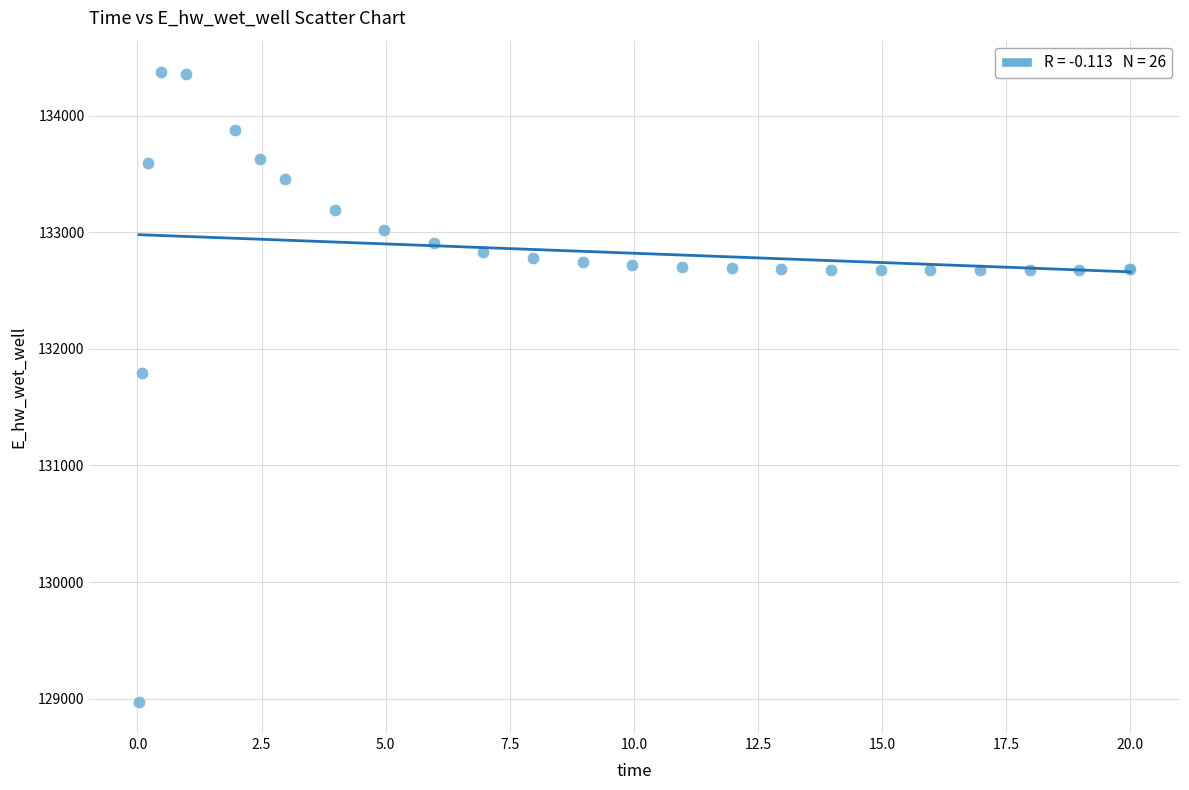

What Y value in the scatter plot is closest to 131674?

131791.0